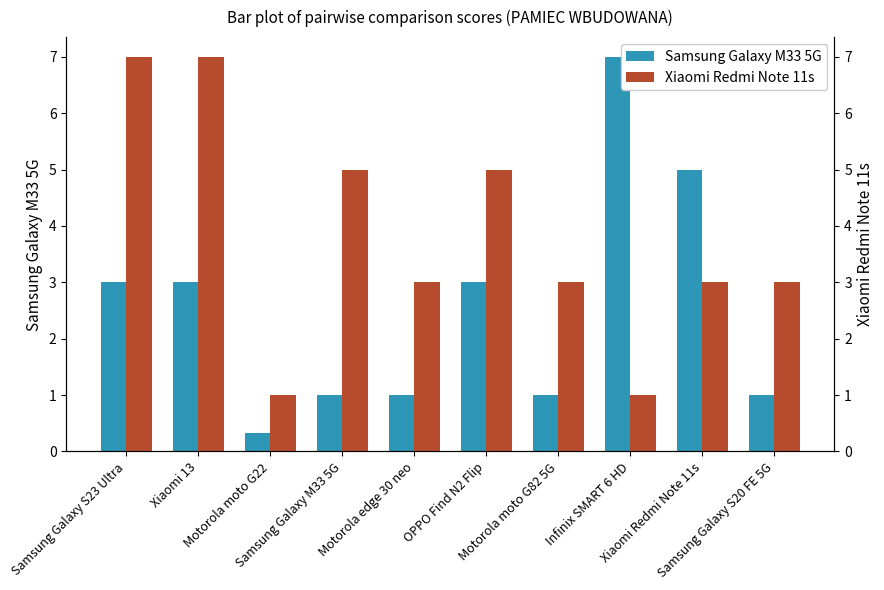

Reading right to left, extract all data points from this chart.

Samsung Galaxy M33 5G: Samsung Galaxy S20 FE 5G=1.0	Xiaomi Redmi Note 11s=5.0	Infinix SMART 6 HD=7.0	Motorola moto G82 5G=1.0	OPPO Find N2 Flip=3.0	Motorola edge 30 neo=1.0	Samsung Galaxy M33 5G=1.0	Motorola moto G22=0.3	Xiaomi 13=3.0	Samsung Galaxy S23 Ultra=3.0
Xiaomi Redmi Note 11s: Samsung Galaxy S20 FE 5G=3.0	Xiaomi Redmi Note 11s=3.0	Infinix SMART 6 HD=1.0	Motorola moto G82 5G=3.0	OPPO Find N2 Flip=5.0	Motorola edge 30 neo=3.0	Samsung Galaxy M33 5G=5.0	Motorola moto G22=1.0	Xiaomi 13=7.0	Samsung Galaxy S23 Ultra=7.0